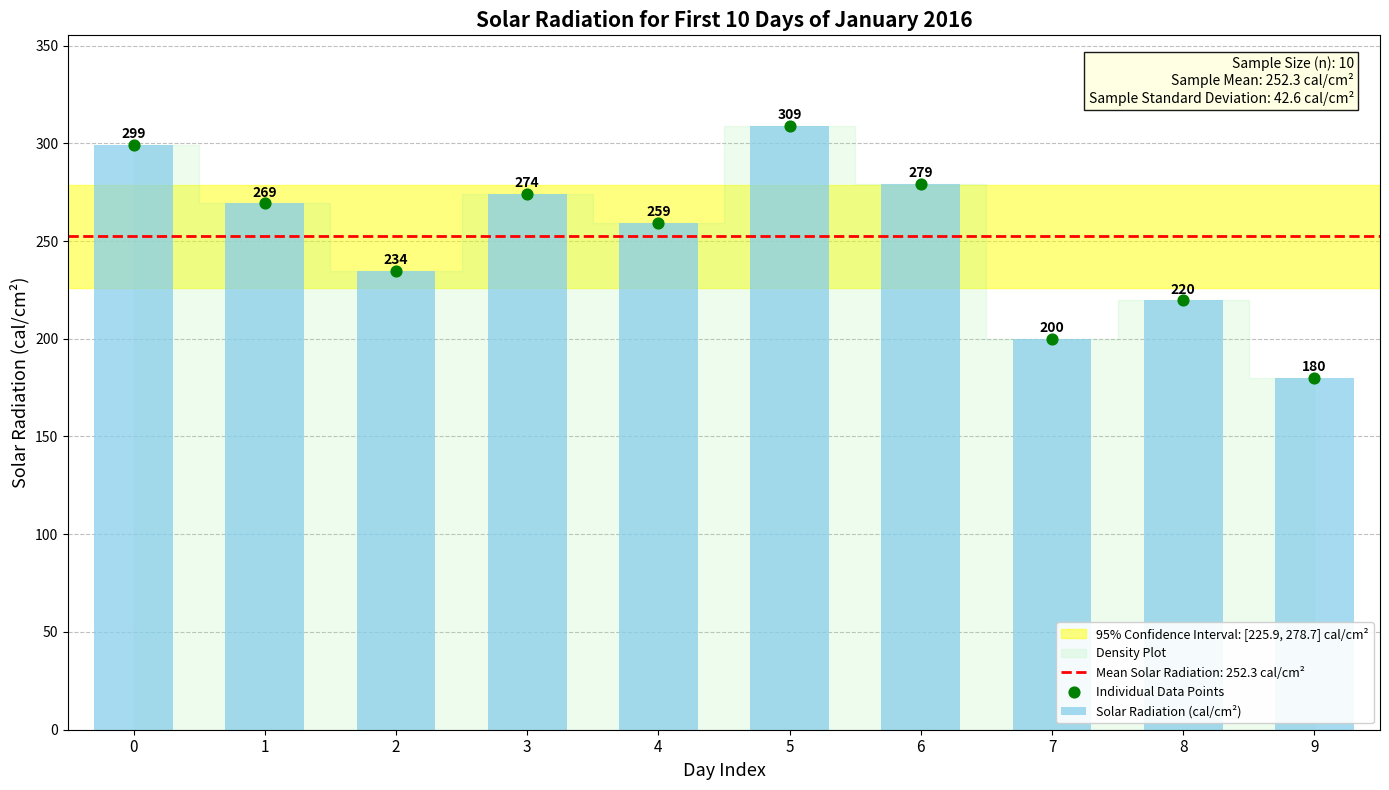

What is the ratio of the value at 7 to the value at 4?

0.8